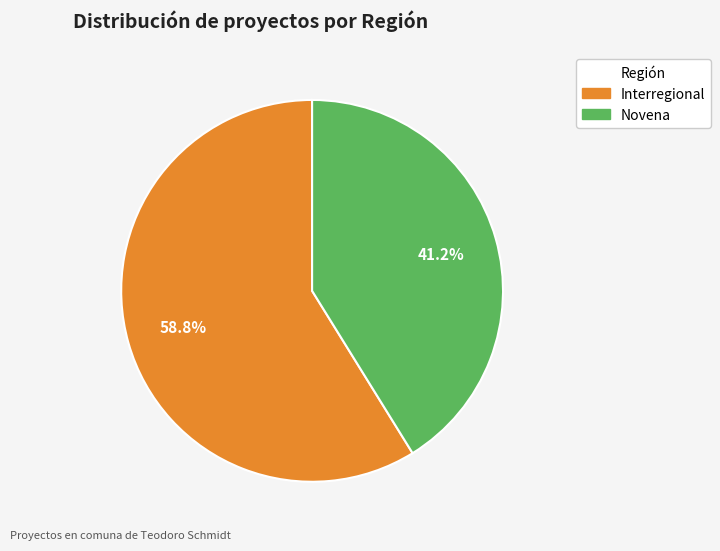

Does any single category account for the majority?

Yes